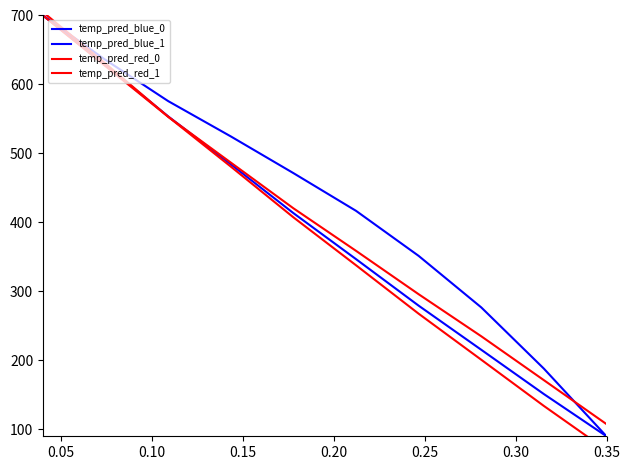

Which series has the largest total across all categories?

temp_pred_blue_1